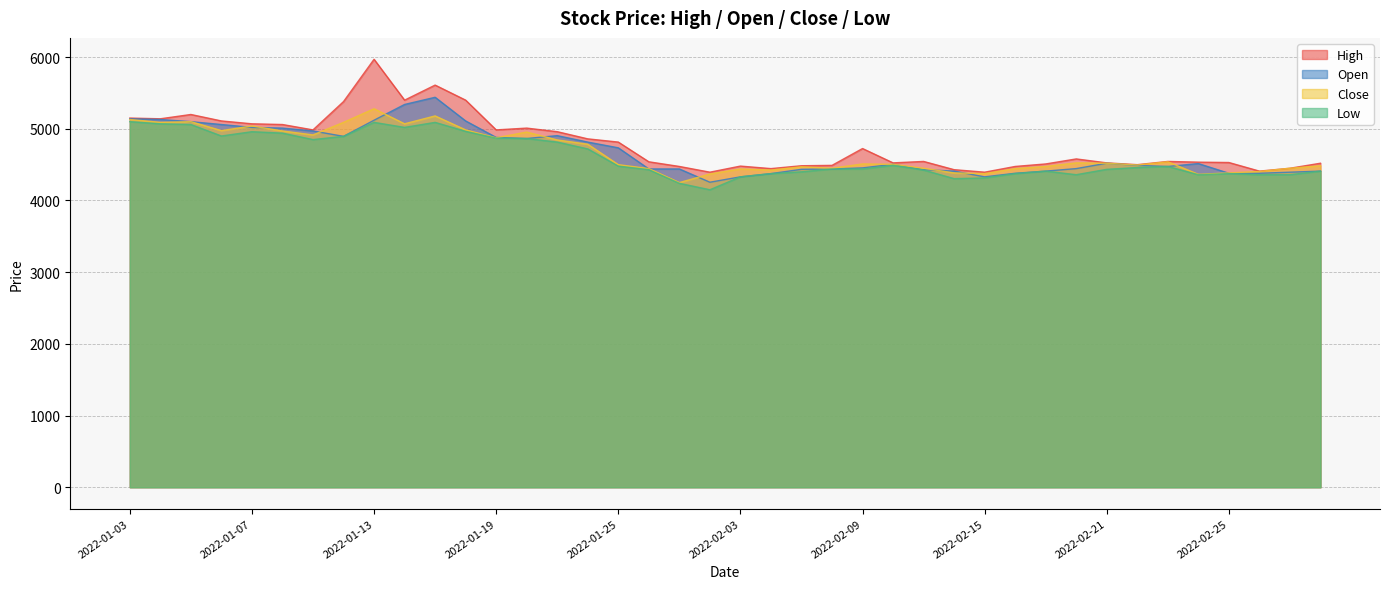

Which series changed the most between 2022-01-07 and 2022-01-28?

Low